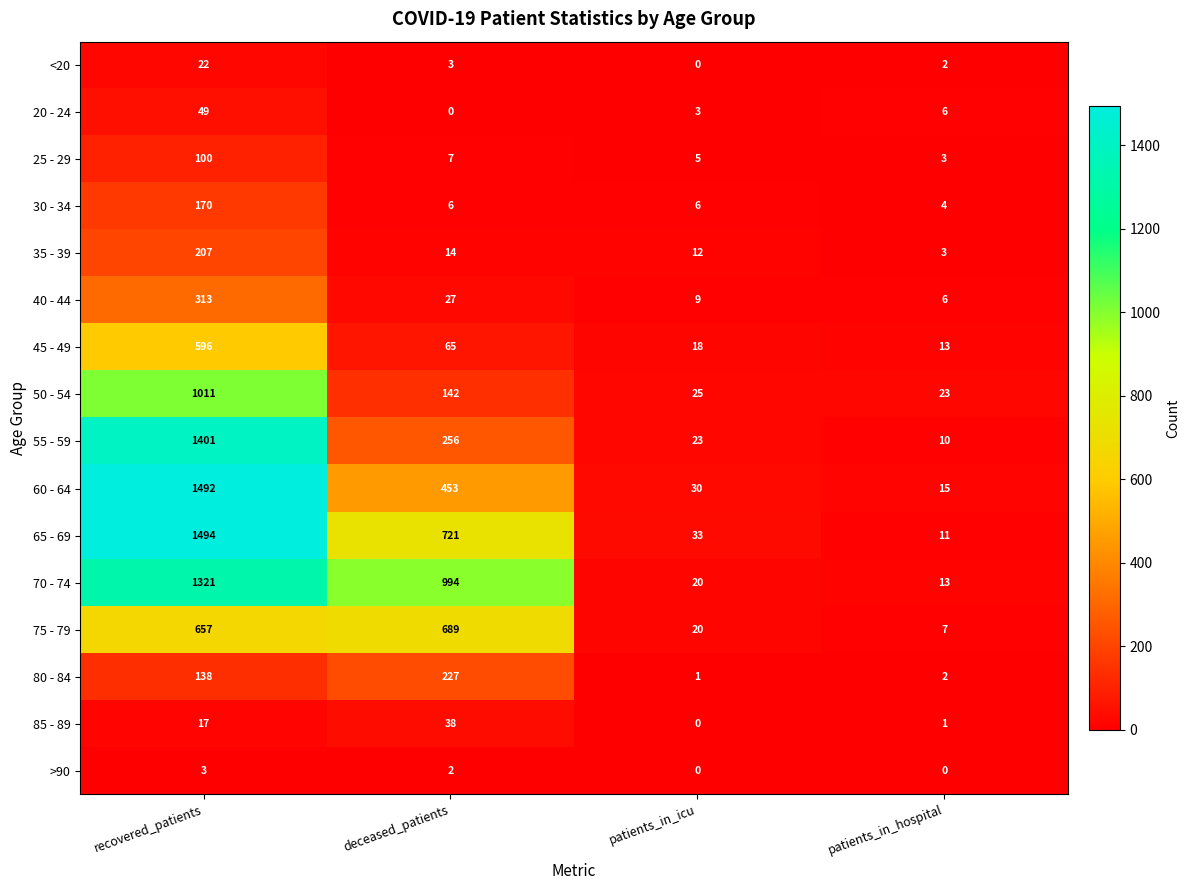

Is it true that 30 - 34 equals 76 at recovered_patients?

False